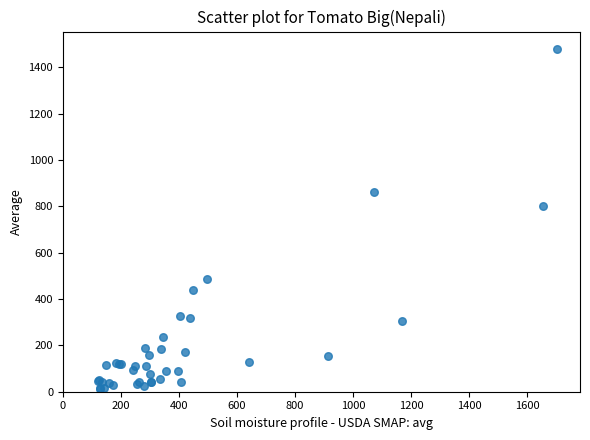

What Y value in the scatter plot is closest to 745?

800